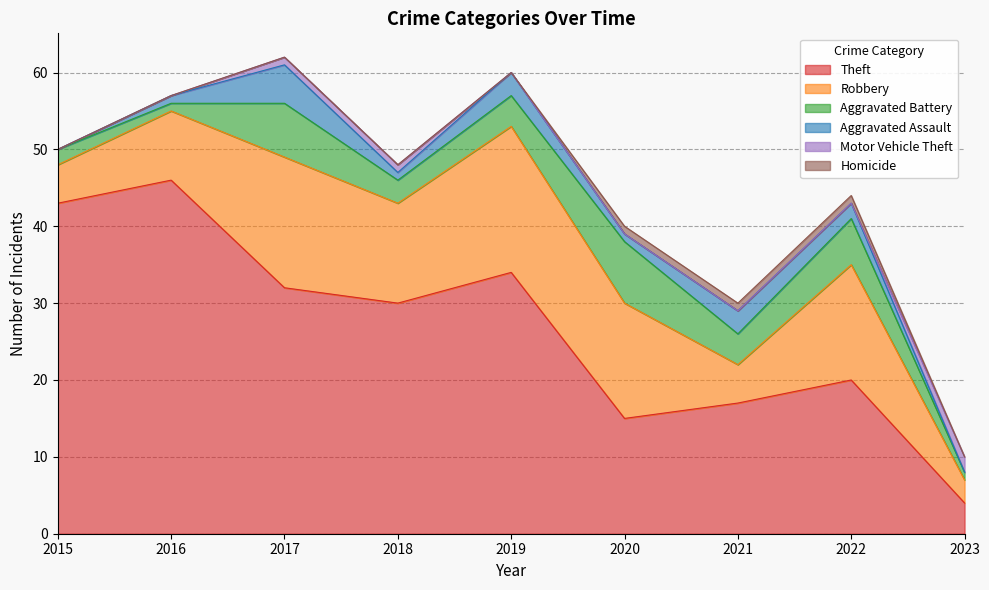

Is it true that Homicide equals 0 at 2017?

False